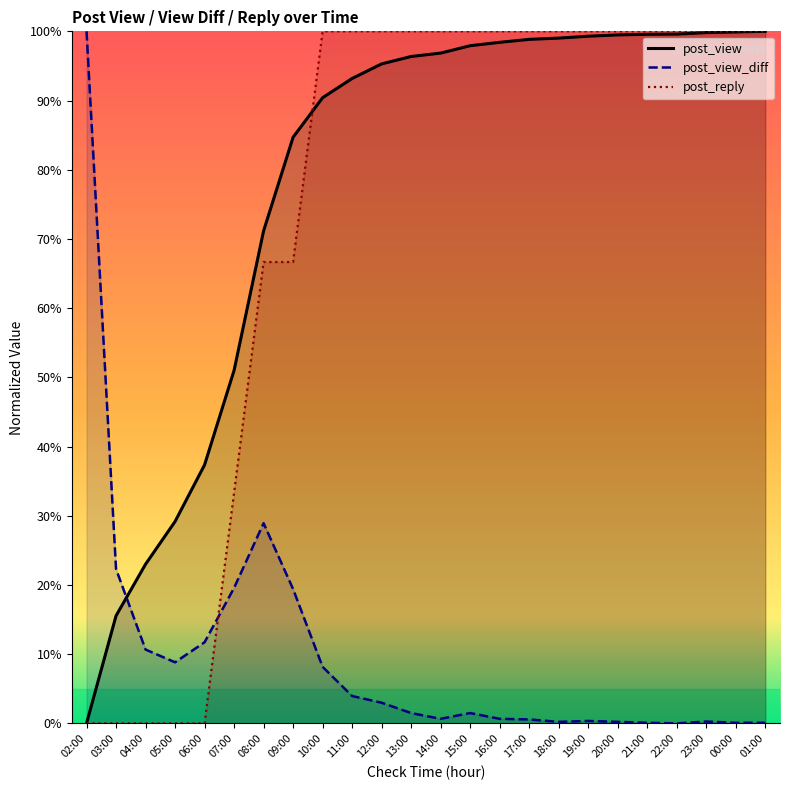

What is the value of the post_view point at the 11th from the left?

95.3